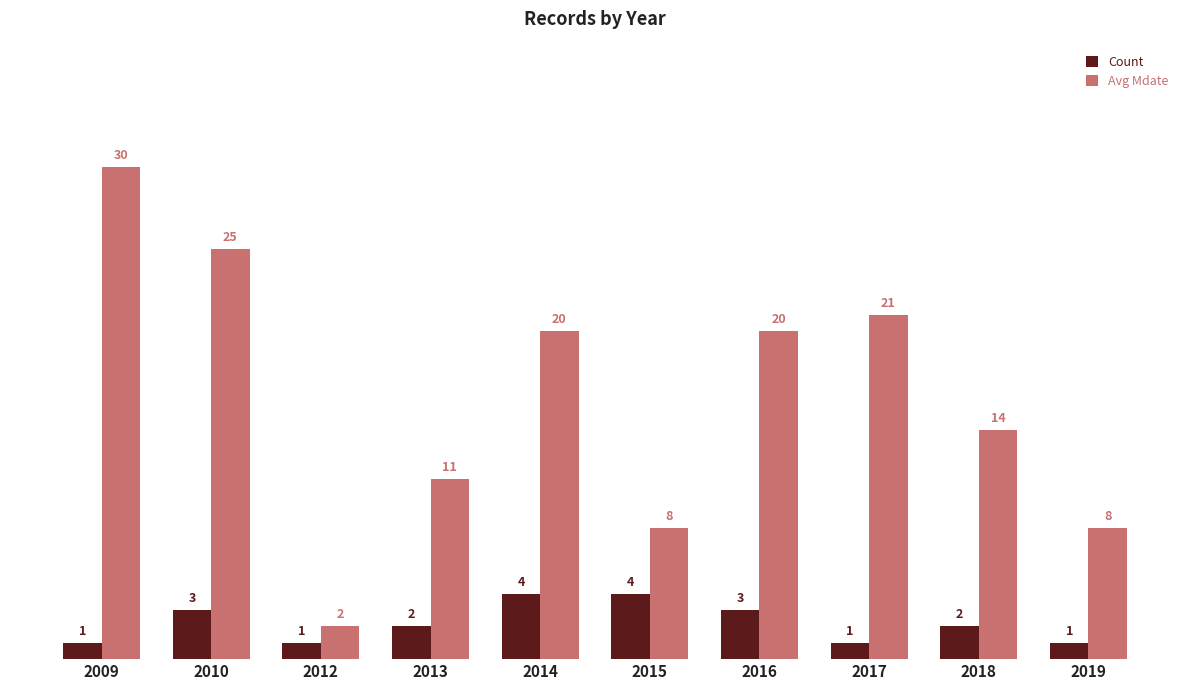

What is the sum of the Count values at 2010 and 2018?

5